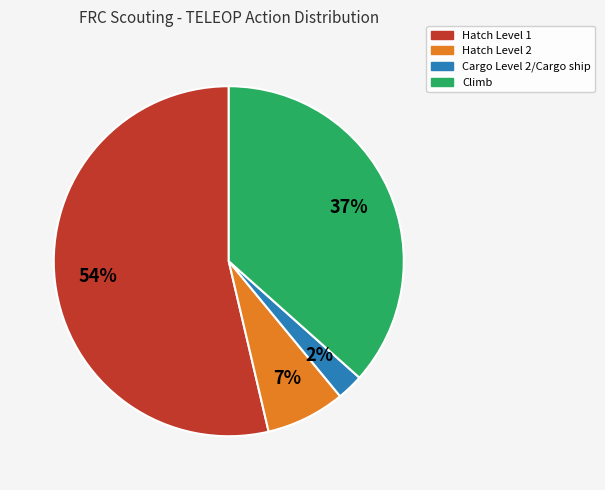

Is there any slice that represents more than half of the pie?

Yes